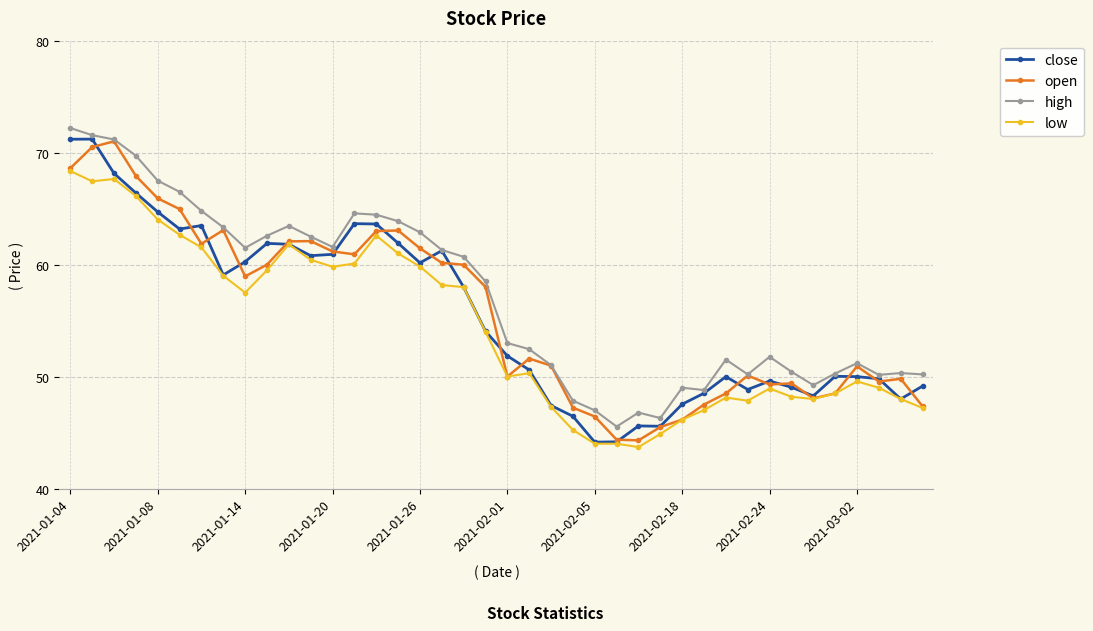

True or false: high and low intersect in this chart.

False